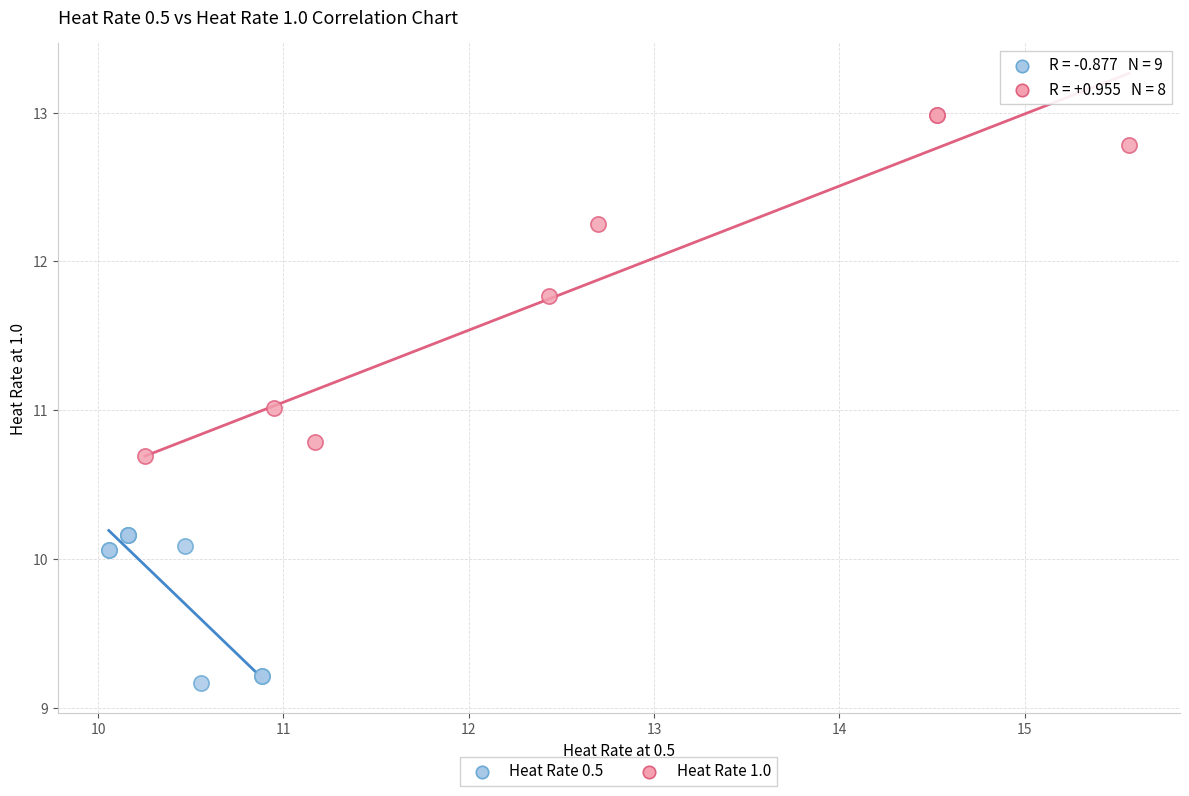

Which series contains the highest Y value?

Heat Rate 1.0